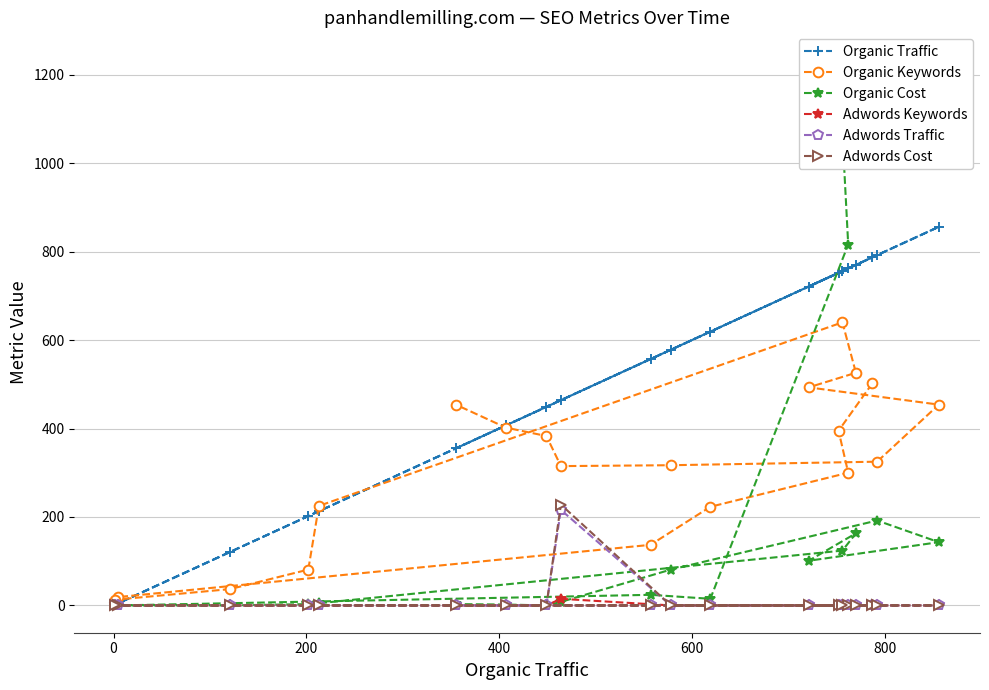

True or false: Adwords Traffic has more than 0 interior local peaks.

True